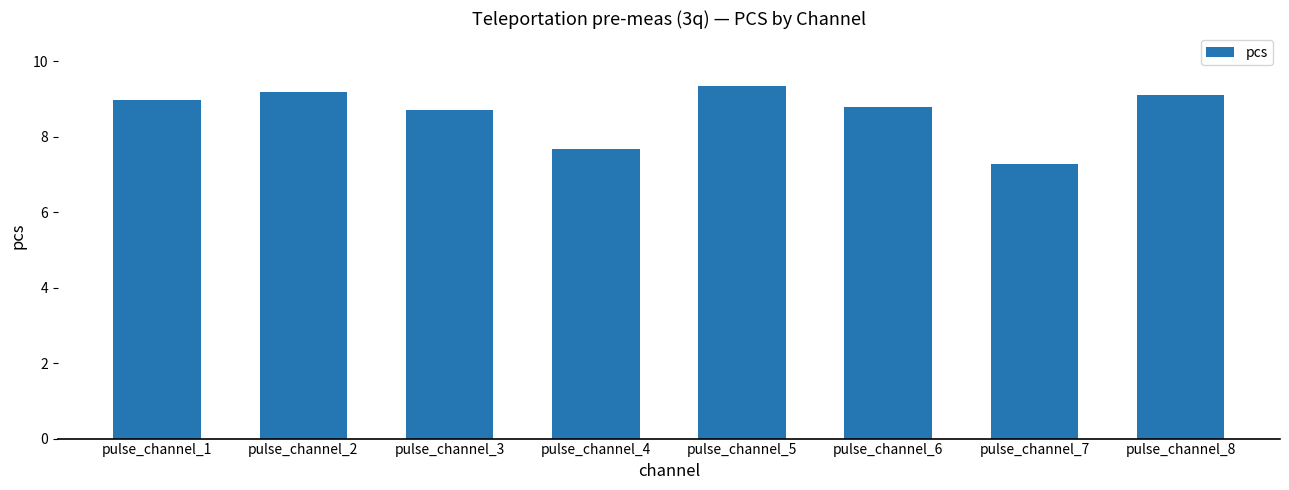

What is the difference between the values at pulse_channel_2 and pulse_channel_8?

0.1